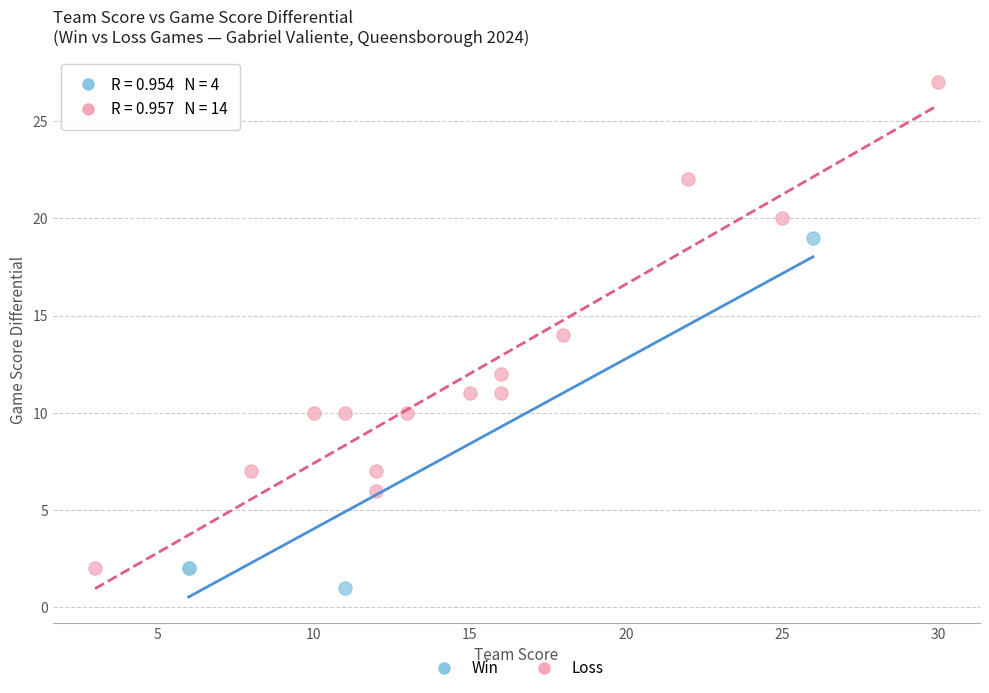

Which series contains the highest Y value?

Loss